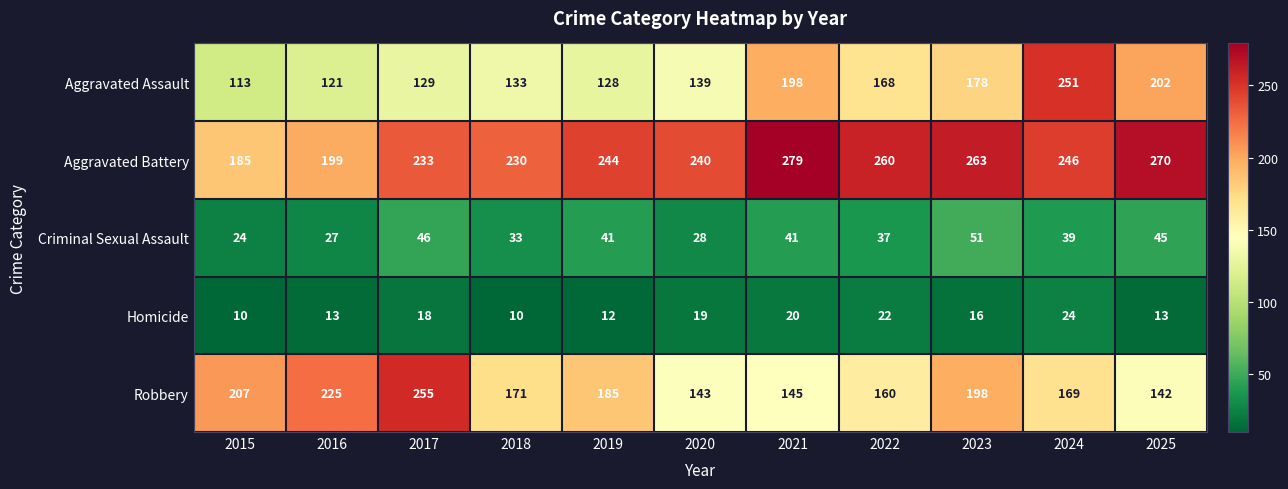

What is the total value across all series at 2019?

610